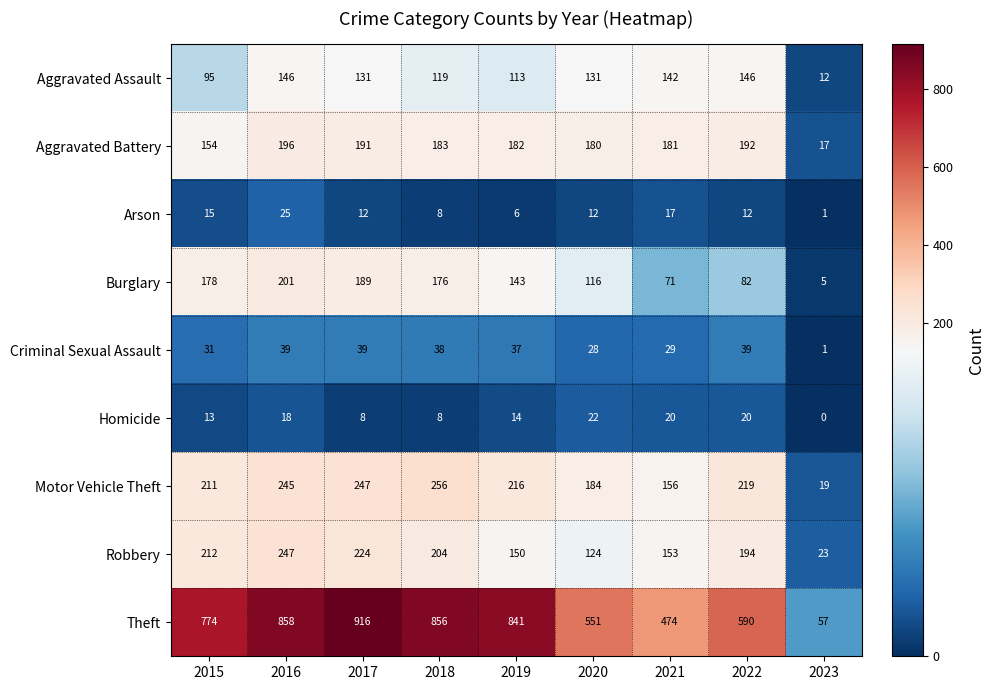

Is it true that Criminal Sexual Assault equals 39 at 2017?

True